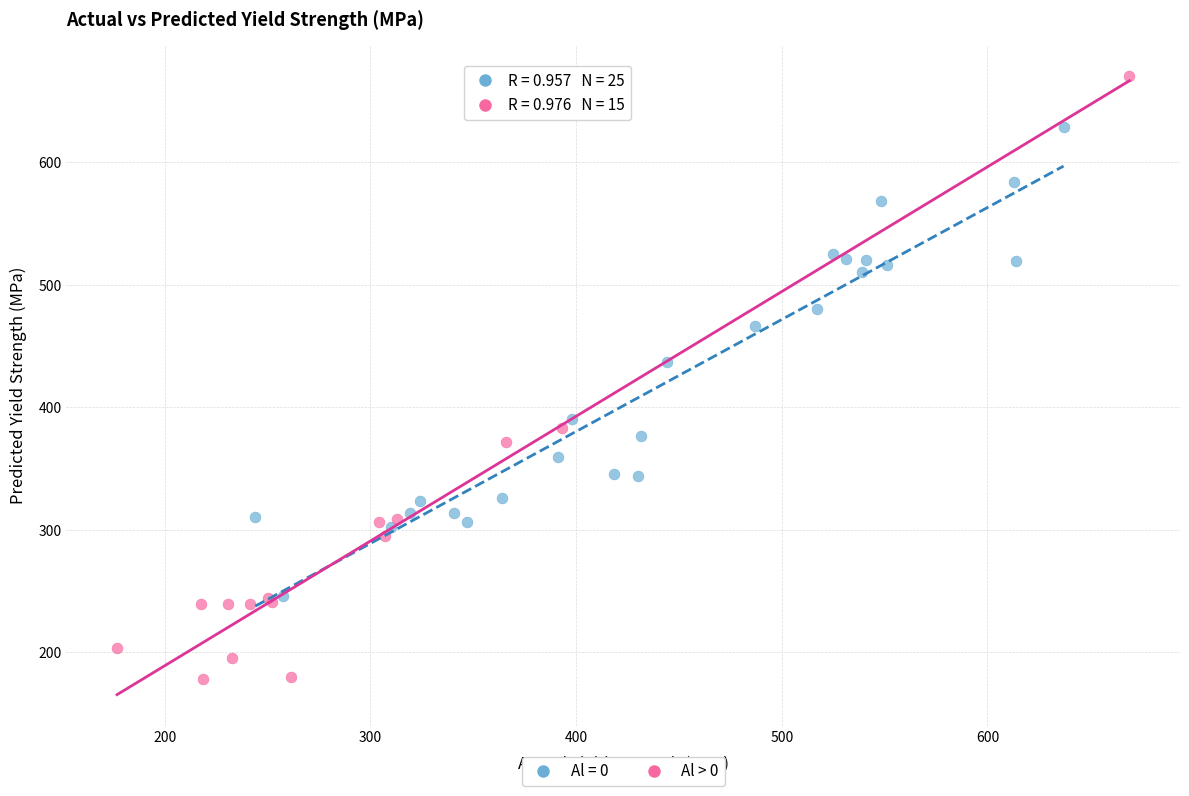

Which series contains the highest Y value?

Al > 0